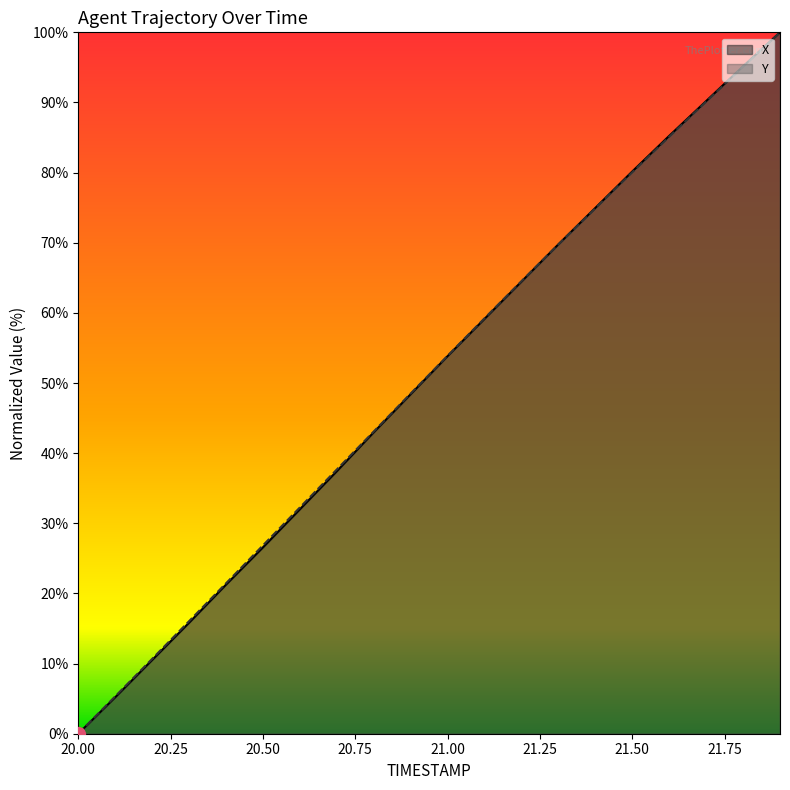

At which label is Y closest to 50?

20.9